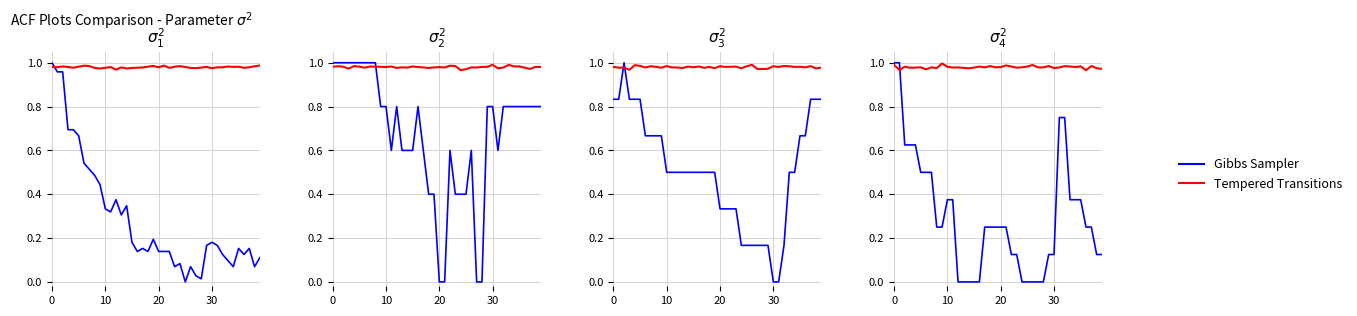

How many lines are shown in the chart?

2